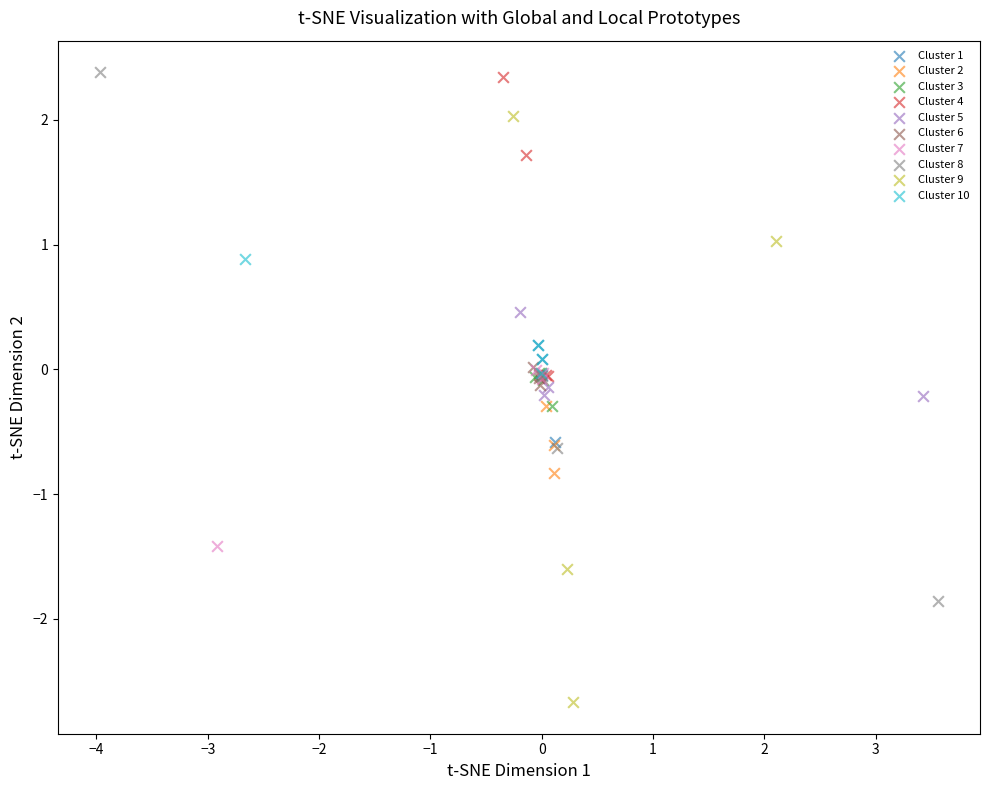

Which series reaches the minimum Y coordinate?

Cluster 9